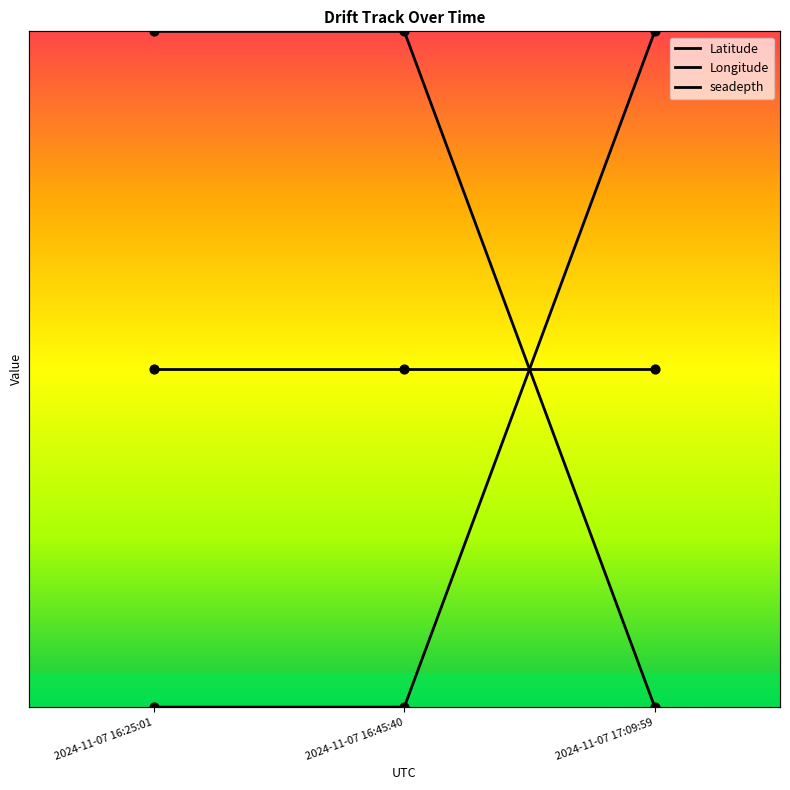

Is the value of Longitude at 2024-11-07 16:45:40 greater than the value of Latitude at 2024-11-07 17:09:59?

No